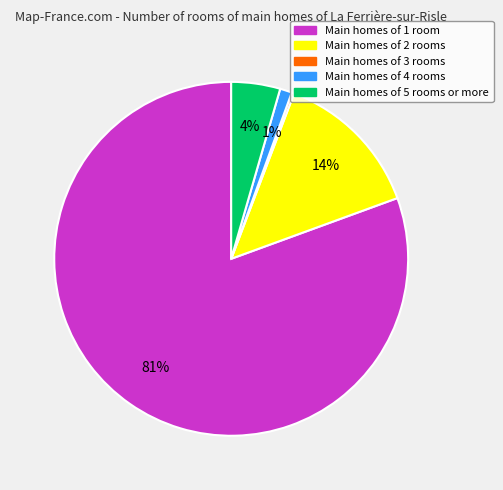

Is there any slice that represents more than half of the pie?

Yes